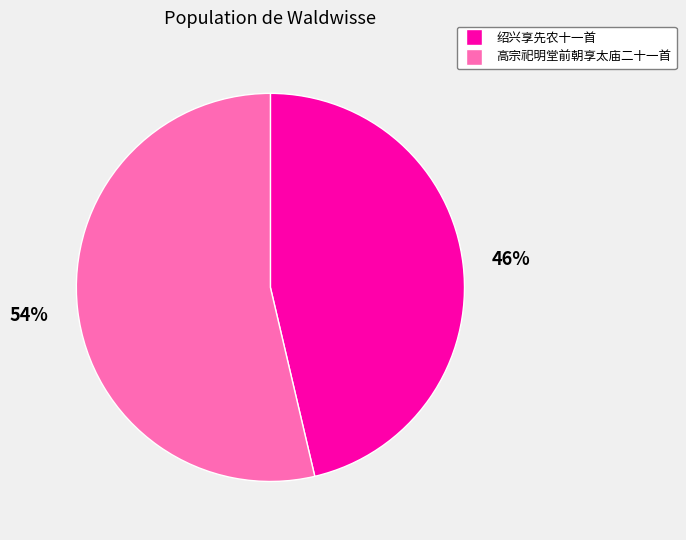

To the nearest percent, what is the average slice percentage?

50%